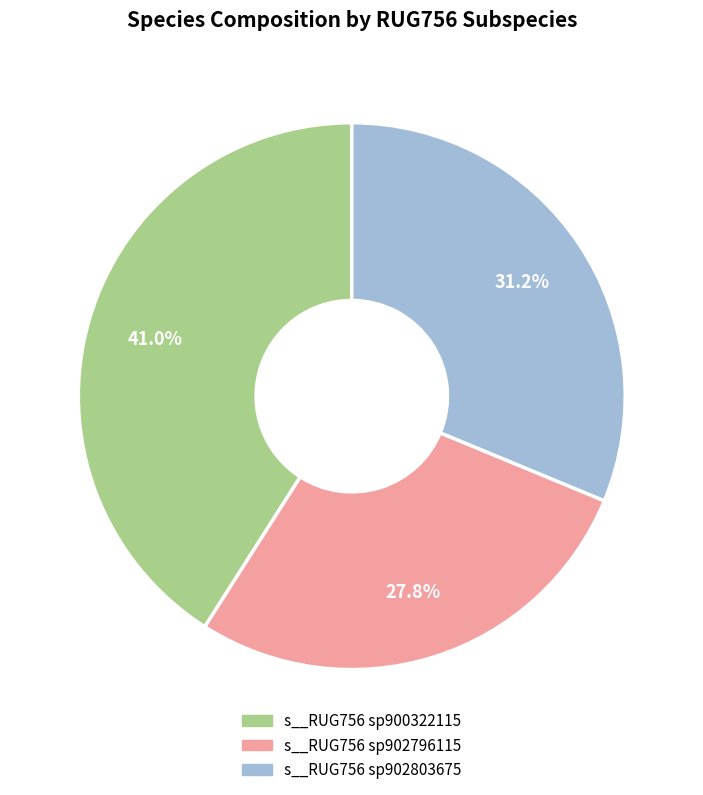

Does s__RUG756 sp902803675 account for over 50% of the chart?

No